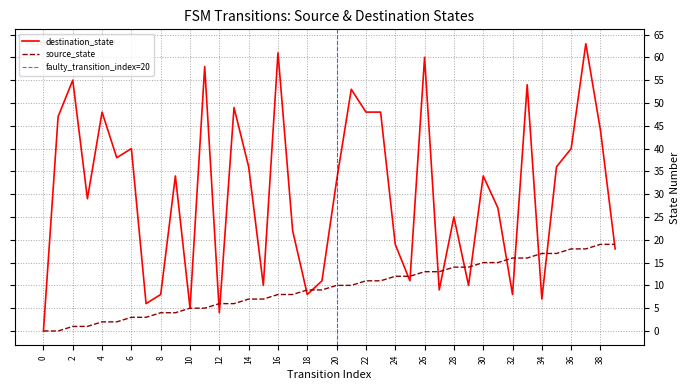

What is the sum of the destination_state values at 0 and 9?

34